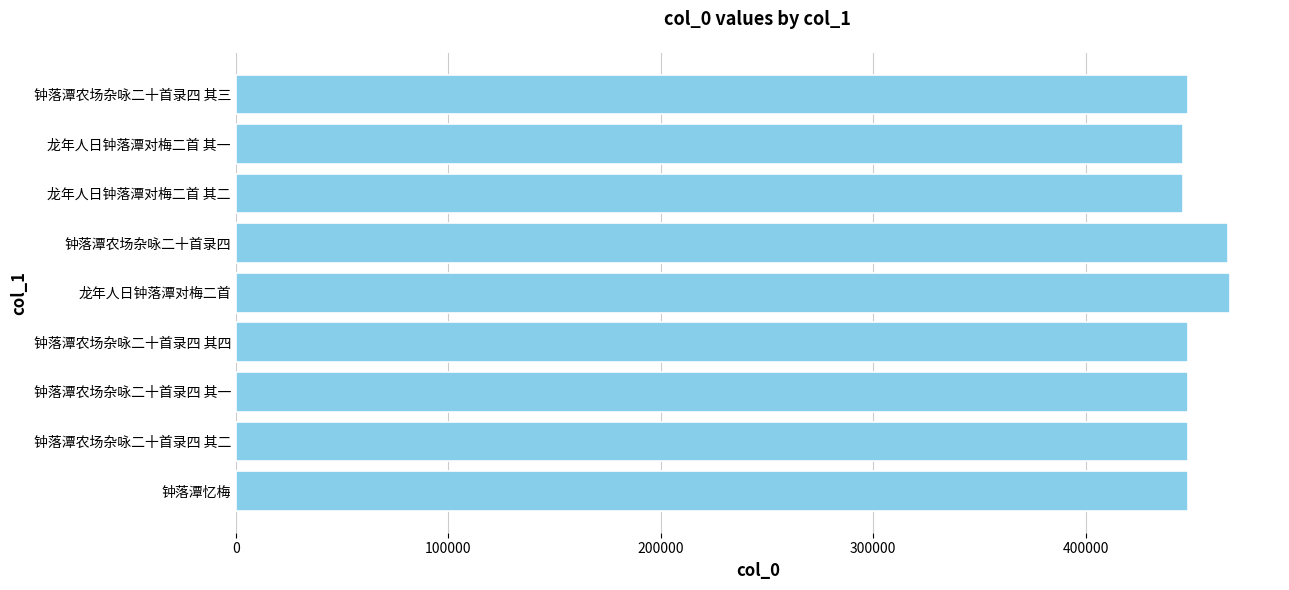

The value at 龙年人日钟落潭对梅二首 is 468008. True or false?

True